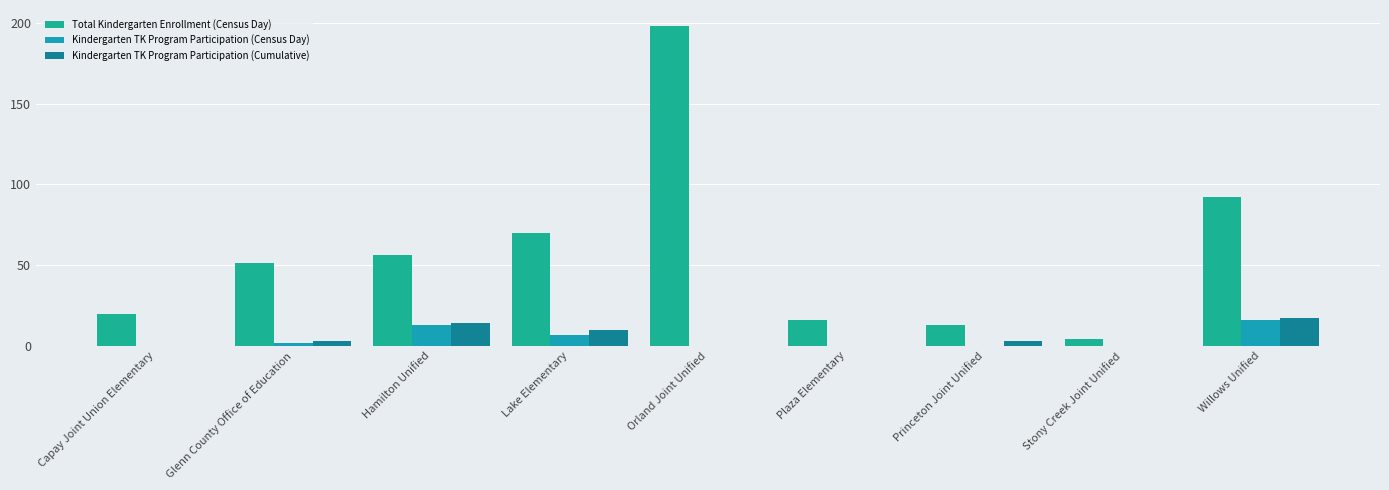

What are all the series names shown in the legend?

Total Kindergarten Enrollment (Census Day), Kindergarten TK Program Participation (Census Day), Kindergarten TK Program Participation (Cumulative)